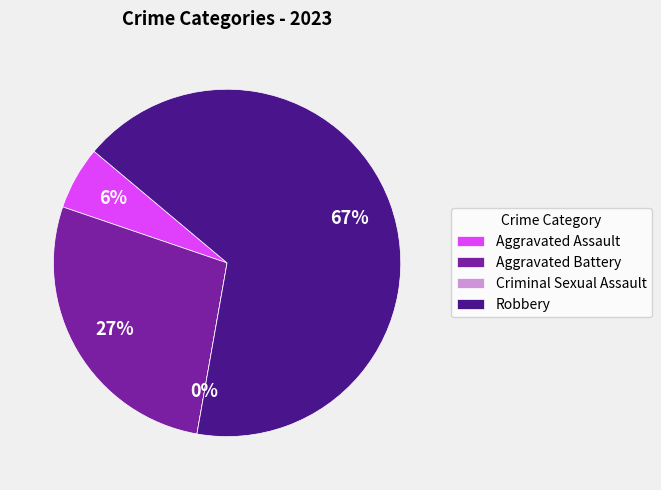

Which category has the biggest portion of the pie?

Robbery